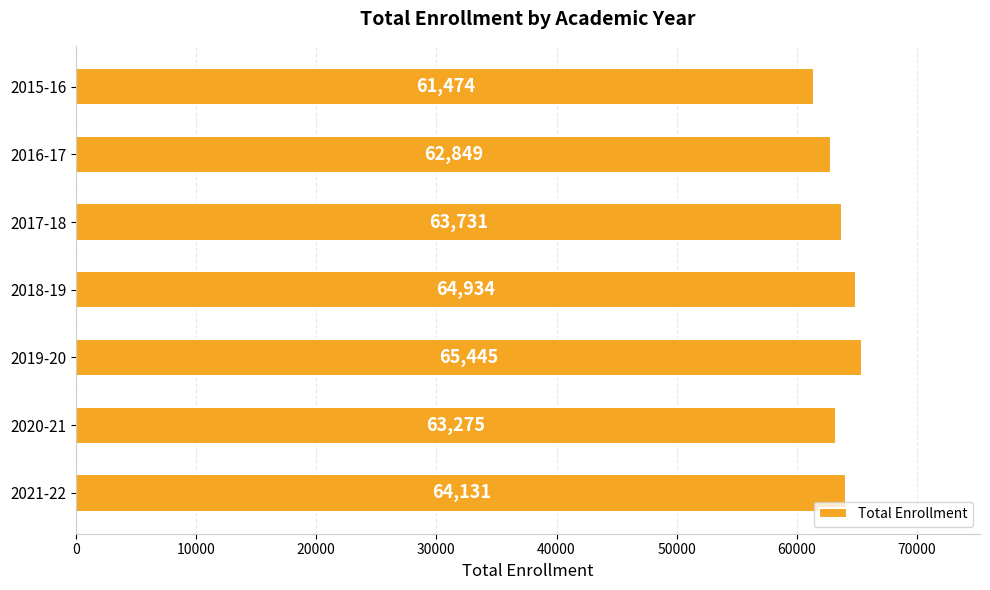

How many values are below 63731?

3